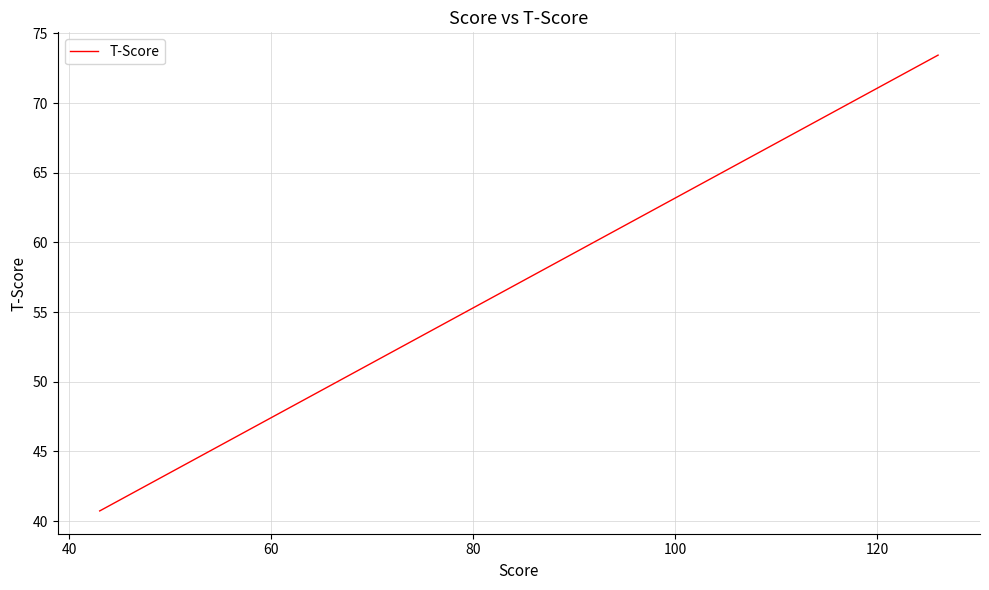

How many categories are shown in the chart?

40